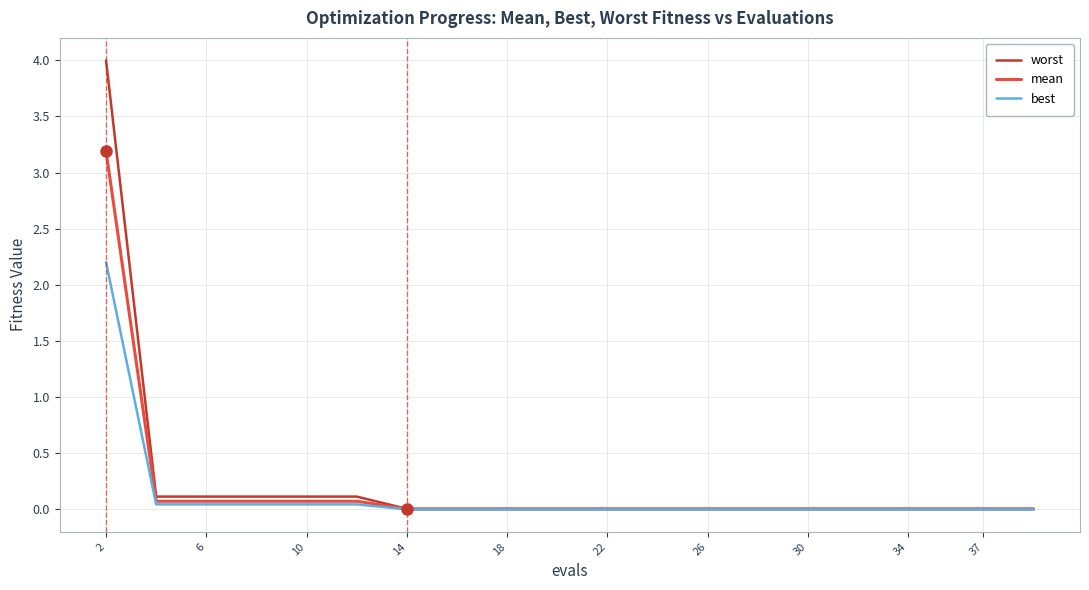

What is the maximum value shown in the chart?

4.0